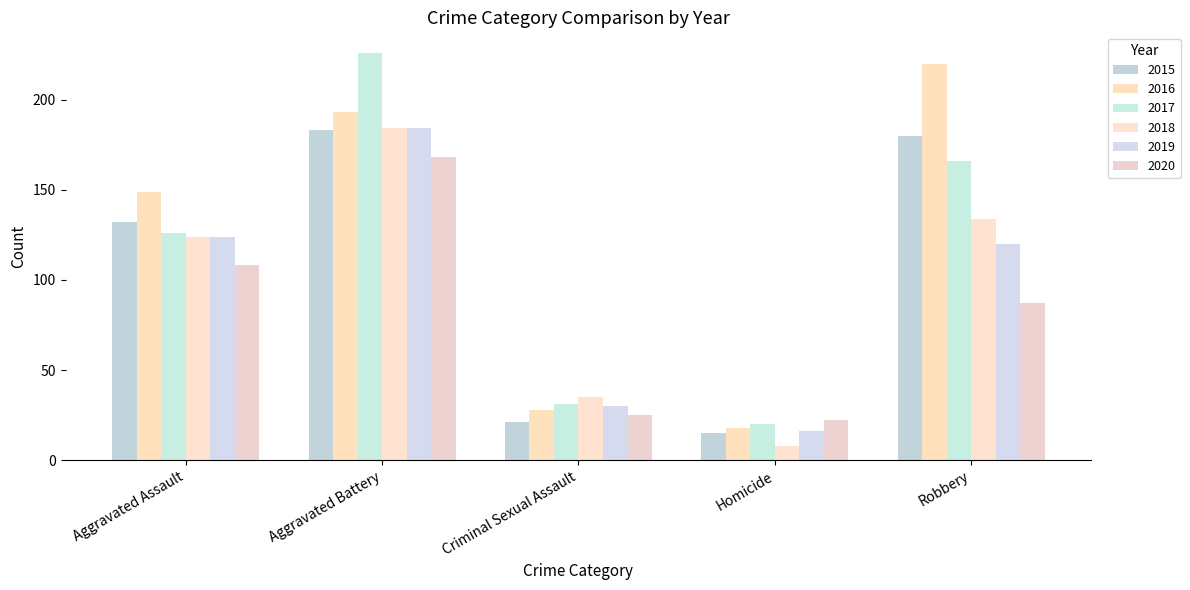

Which series has the largest total across all categories?

2016